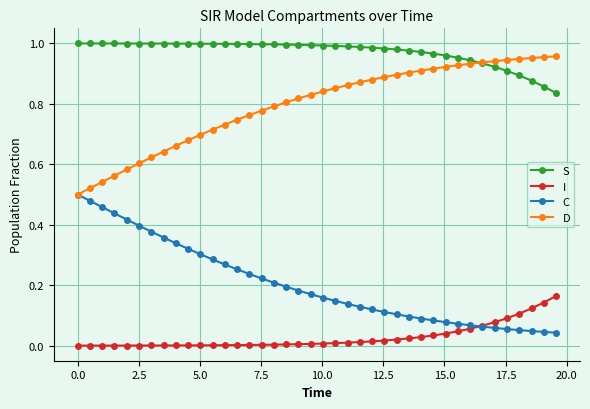

Which series has the largest total across all categories?

S